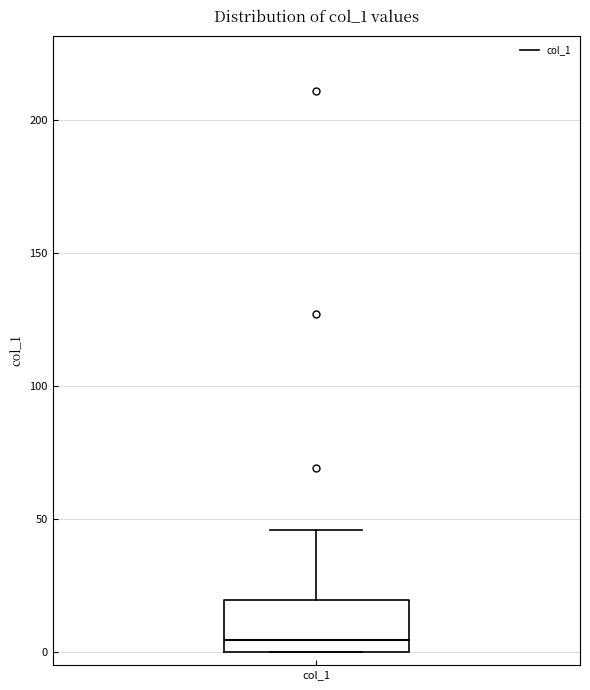

Where does the upper whisker of the box for col_1 end on the y-axis? The values are not printed on the chart, so give them approximately, as read against the axis.

45